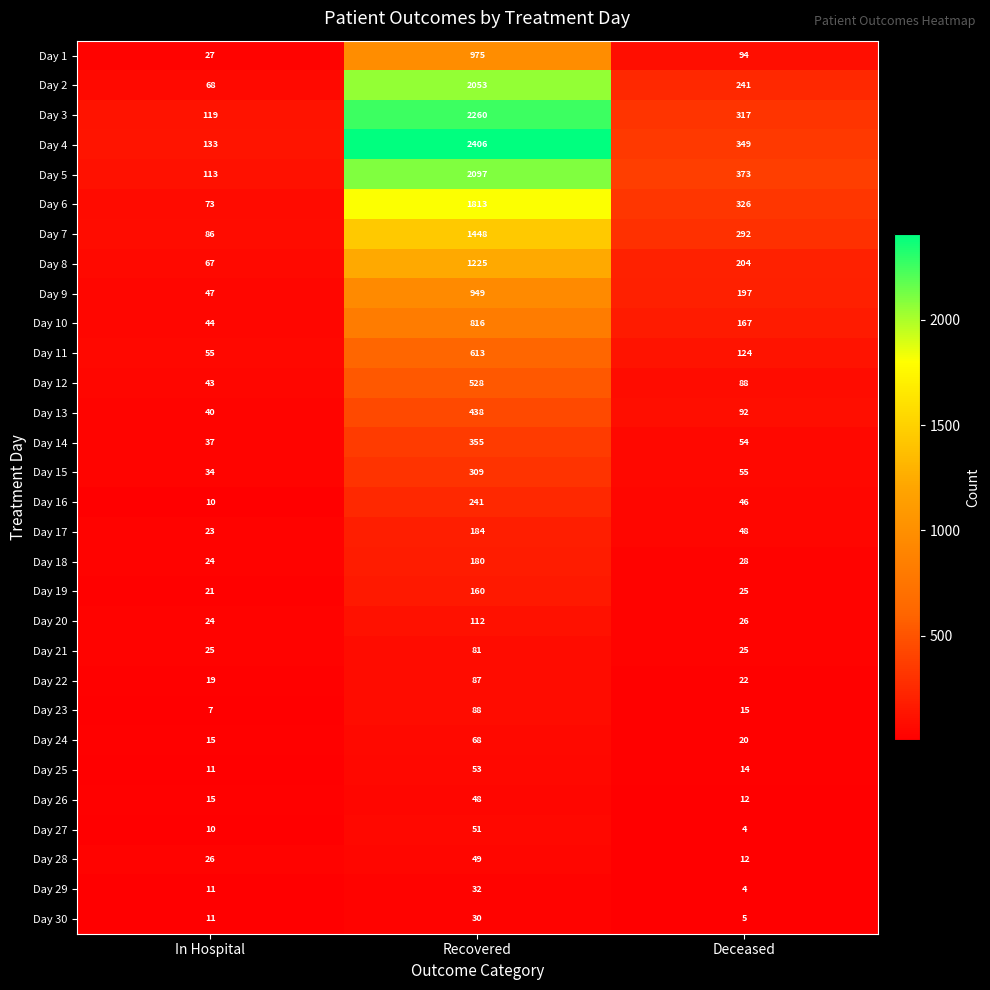

The Day 13 series shows 40 at In Hospital. True or false?

True